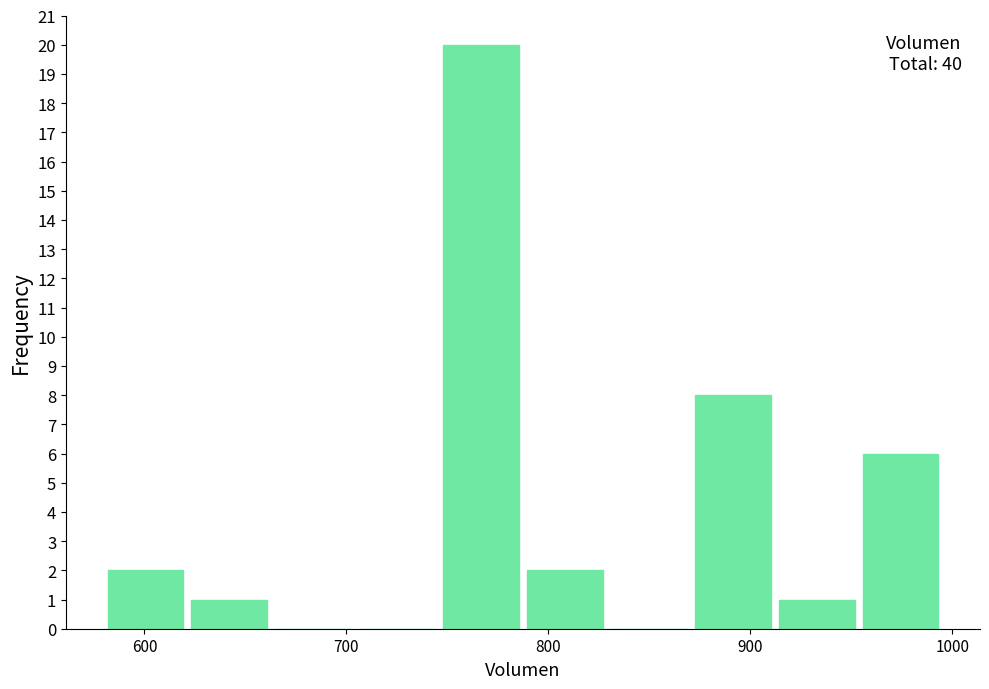

Over which range of the x-axis is the bar tallest?

750 to 790